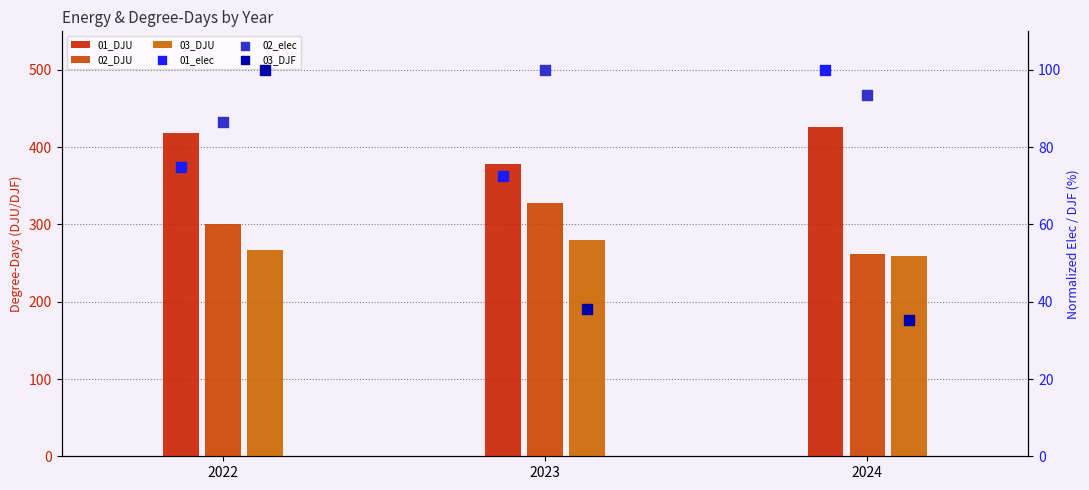

At which category is the sum across all series the highest?

2022